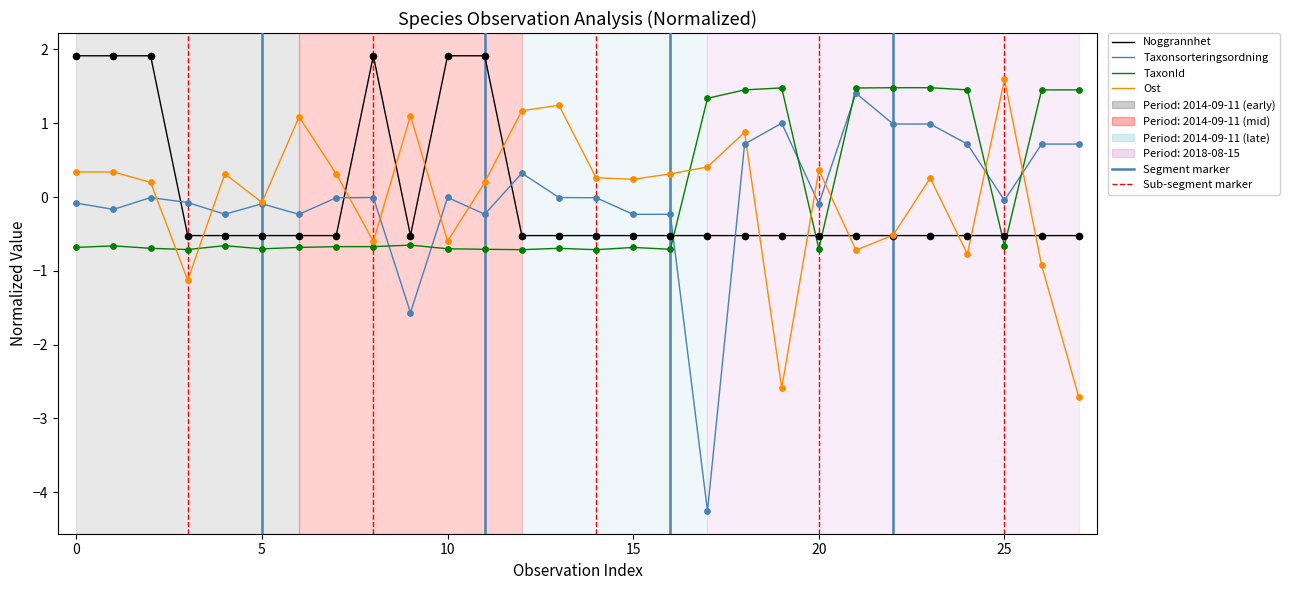

Which series ends up on top after the final intersection of TaxonId and Taxonsorteringsordning?

TaxonId